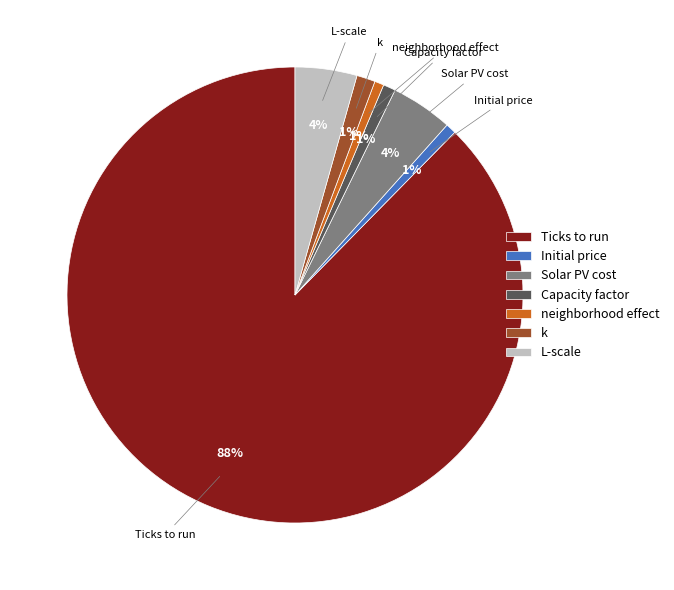

Is it true that Capacity factor is 15% of the pie?

False